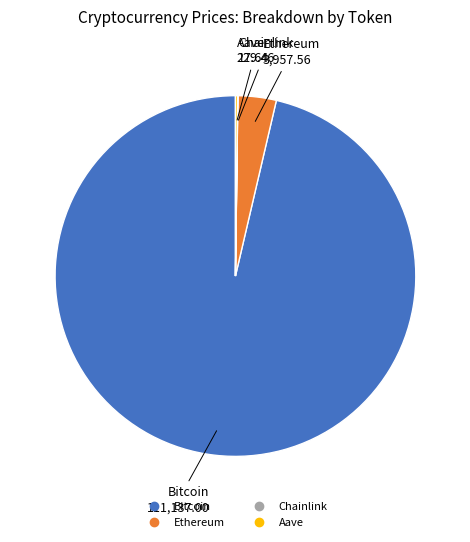

Which has a higher value, Bitcoin or Ethereum?

Bitcoin